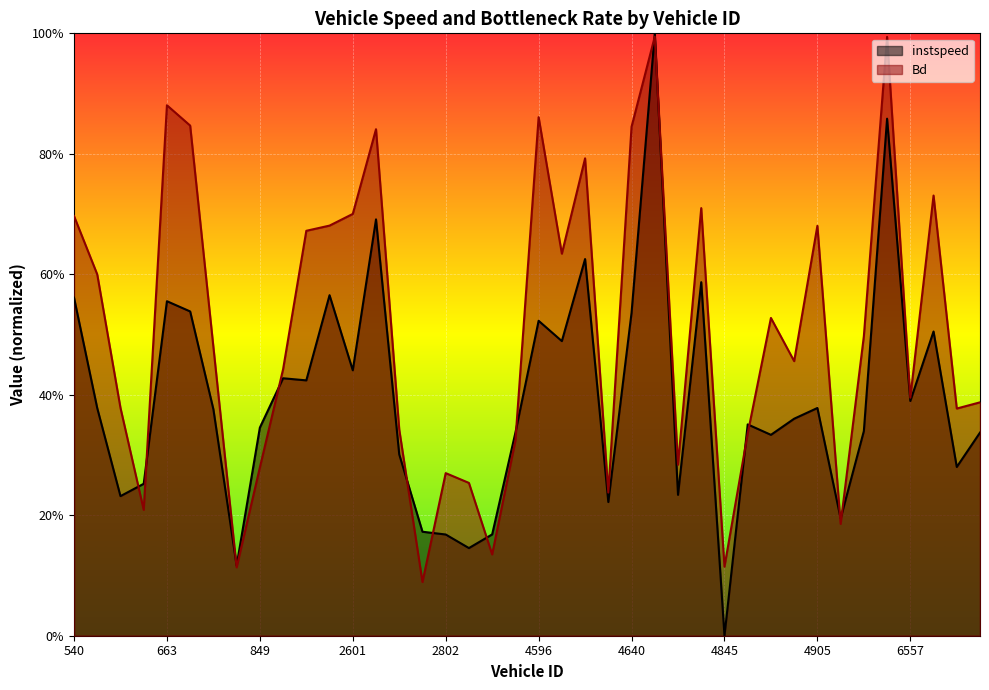

What is the spread (max minus min) of values at 6591?

0.1